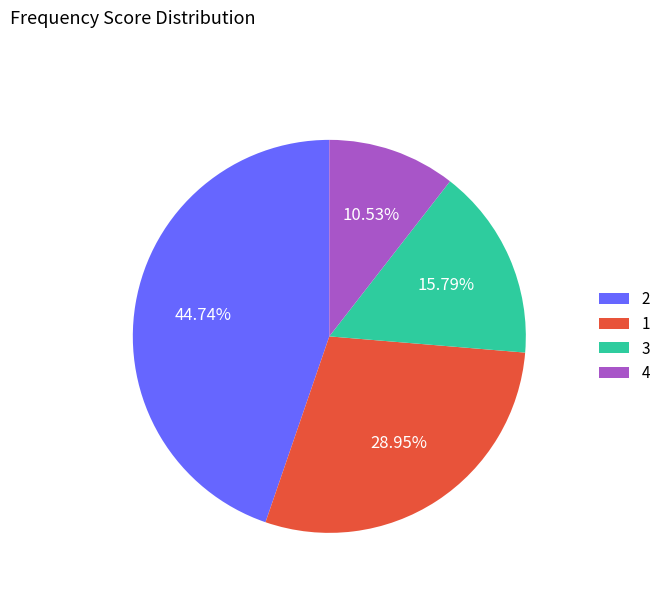

Which category has the smallest portion of the pie?

4